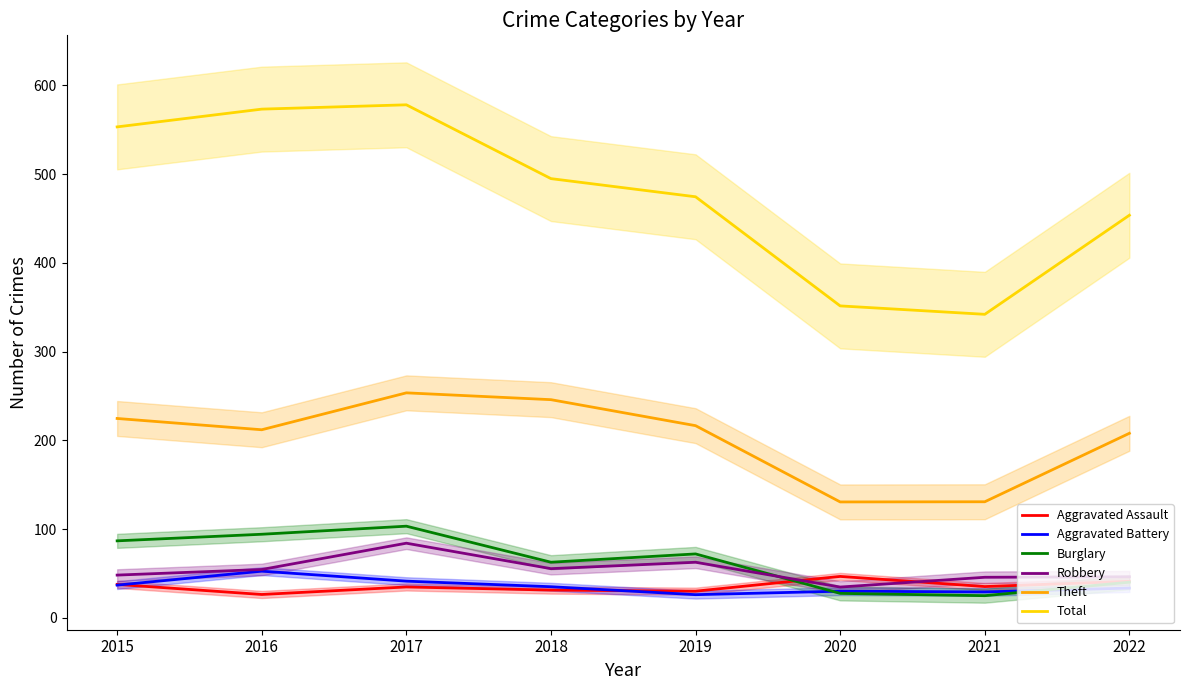

True or false: Aggravated Battery and Theft intersect in this chart.

False